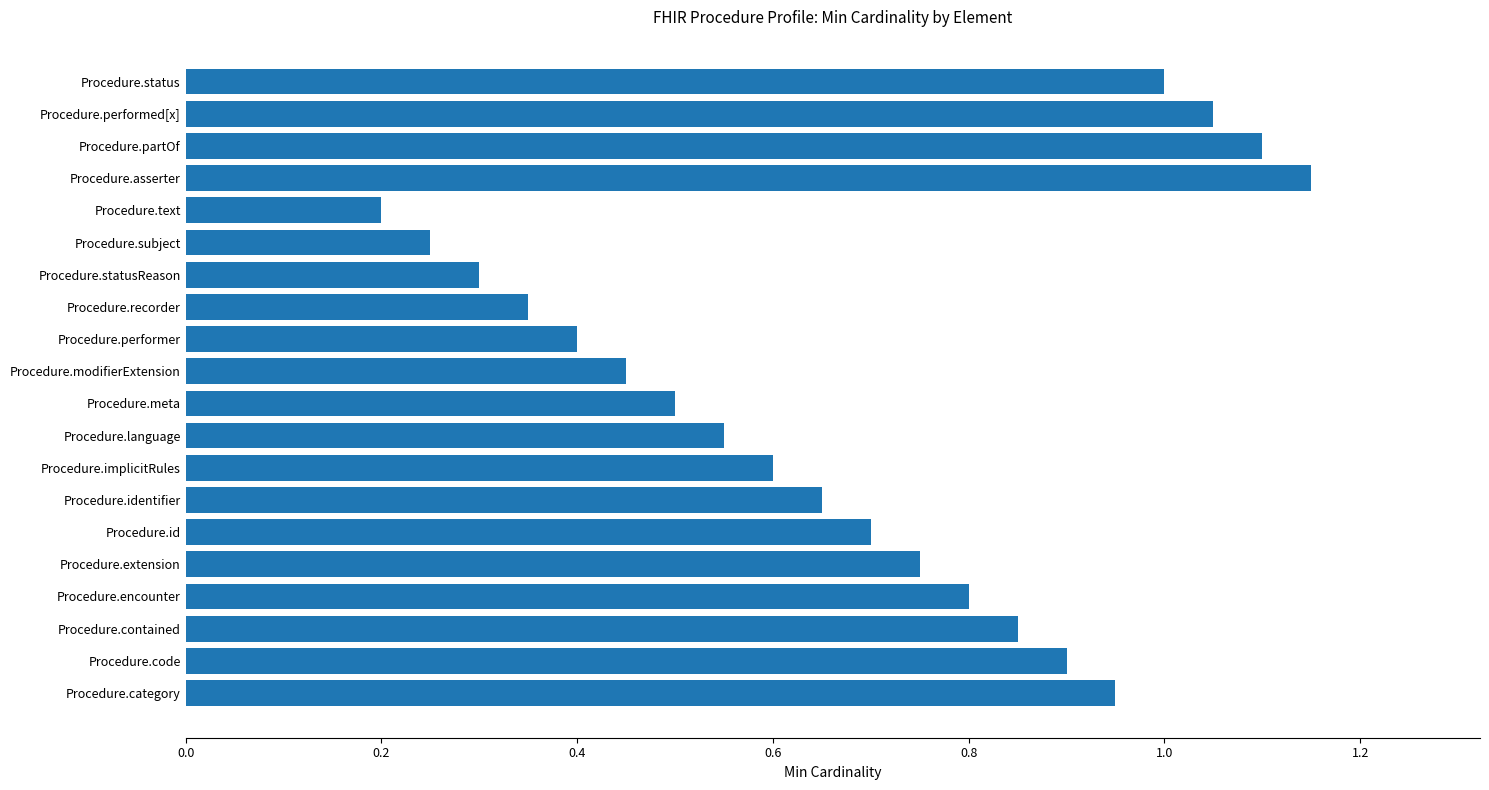

What is the label of the 15th bar from the bottom?

Procedure.subject